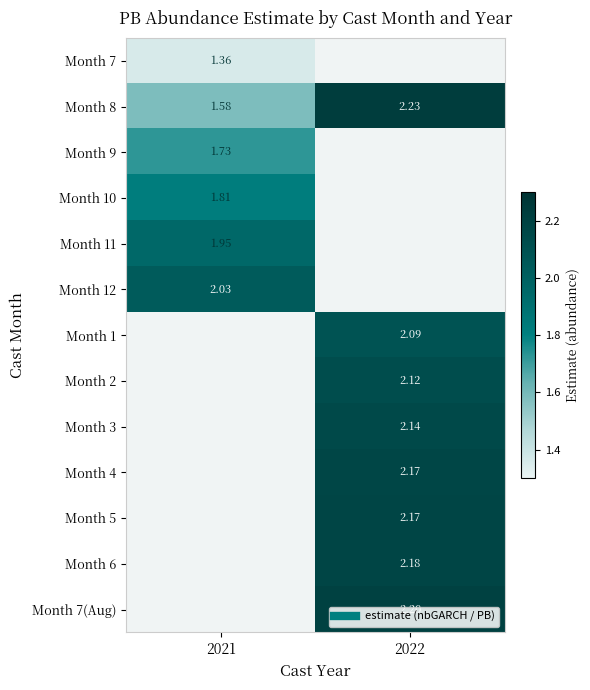

True or false: Month 3 has a value of 2.1 at 2022.

True